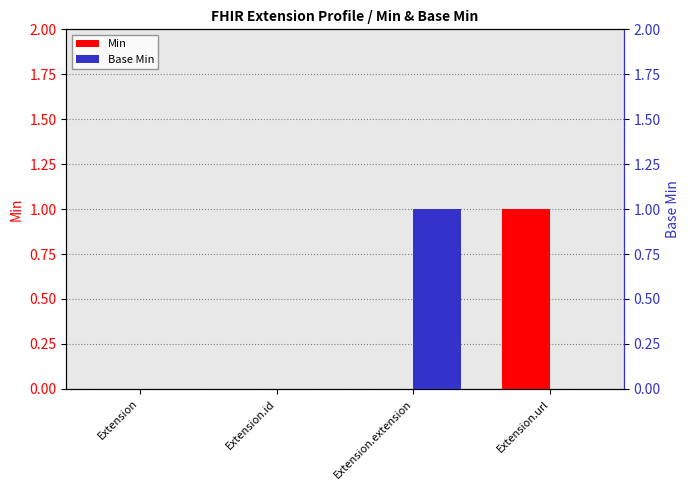

At which category does the chart reach its minimum across all series?

Extension